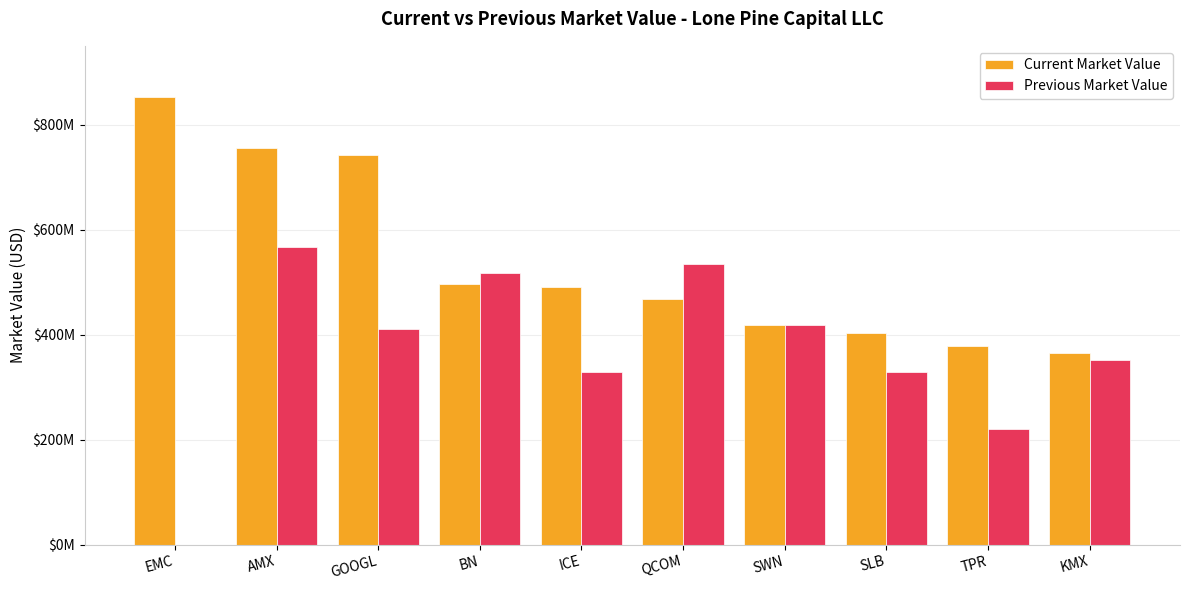

Is the value of Current Market Value at QCOM greater than the value of Previous Market Value at GOOGL?

Yes